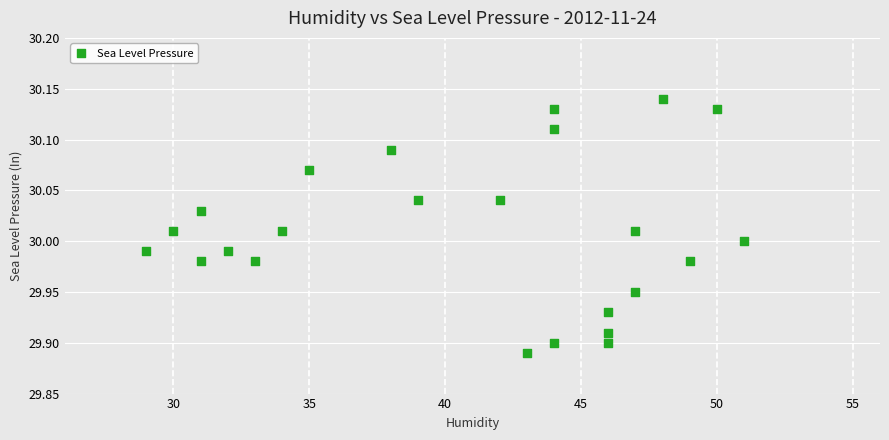

What is the range of X values (max minus min)?

22.0